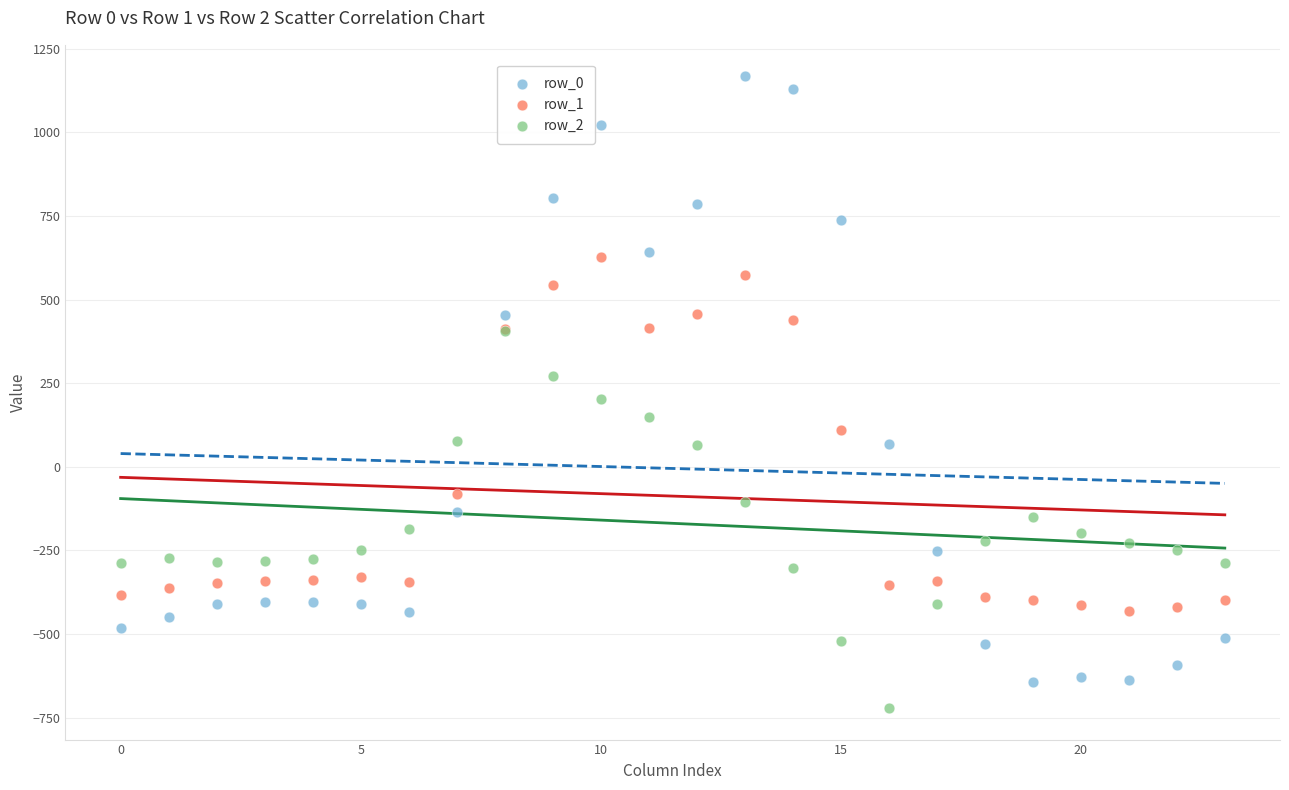

Which series contains the highest Y value?

row_0